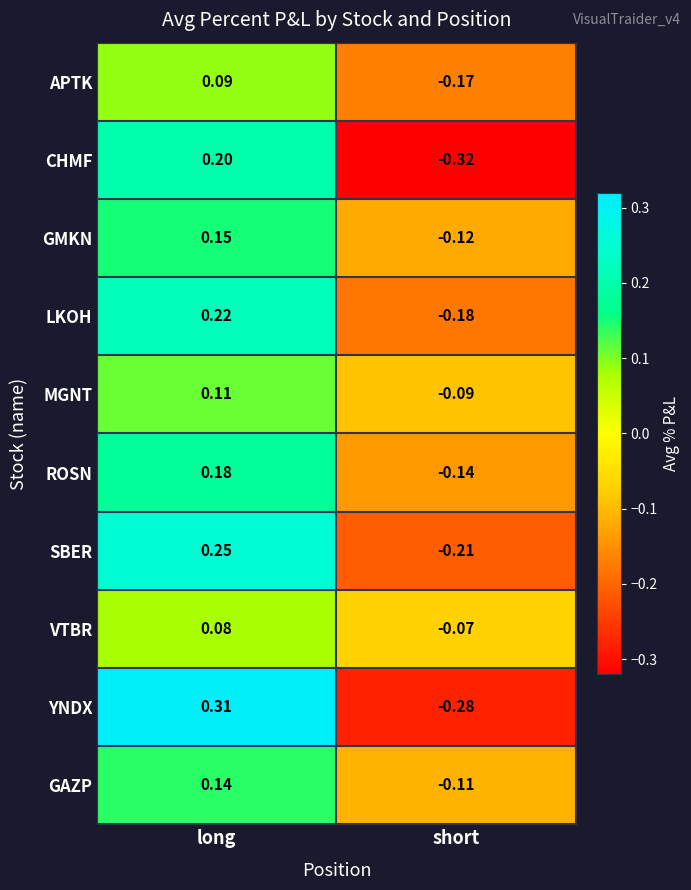

Between long and short, which series saw the biggest shift?

YNDX